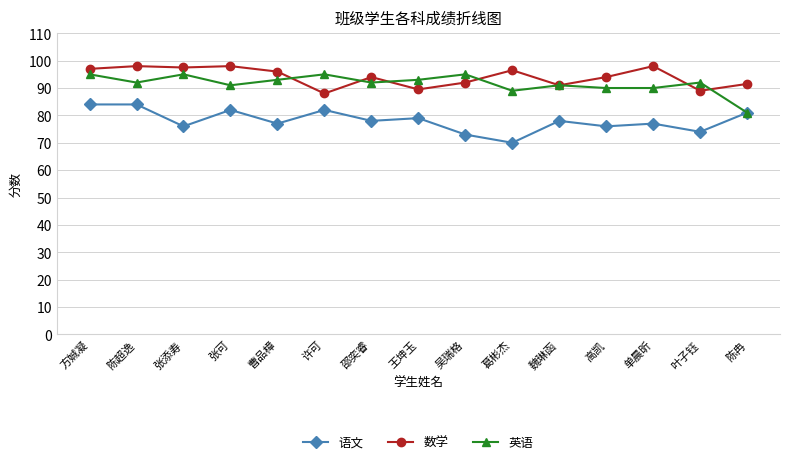

The value of 语文 at 陈冉 is 81.0. True or false?

True